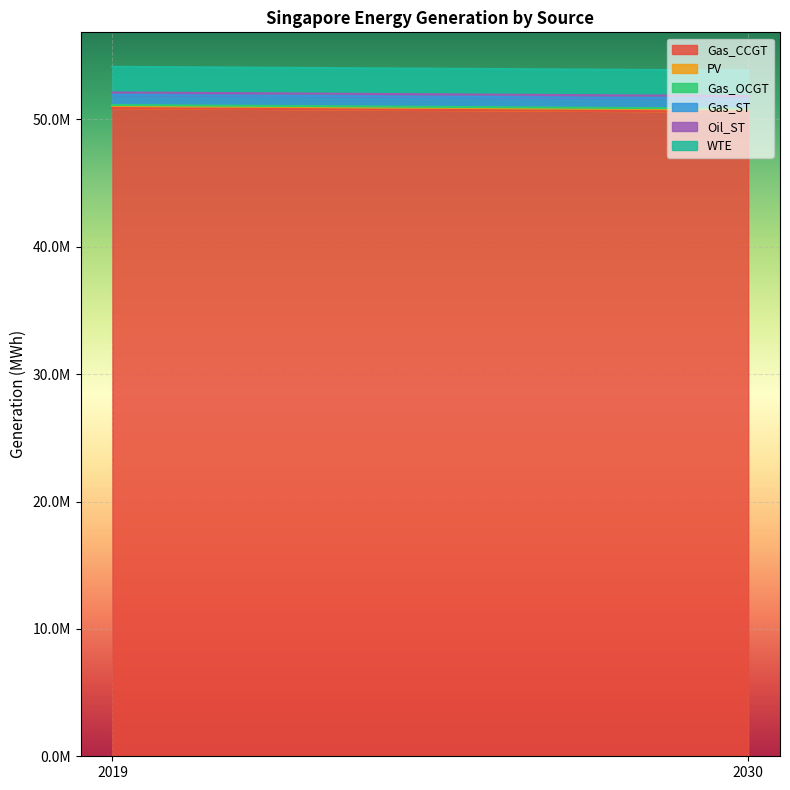

How many categories are shown in the chart?

2